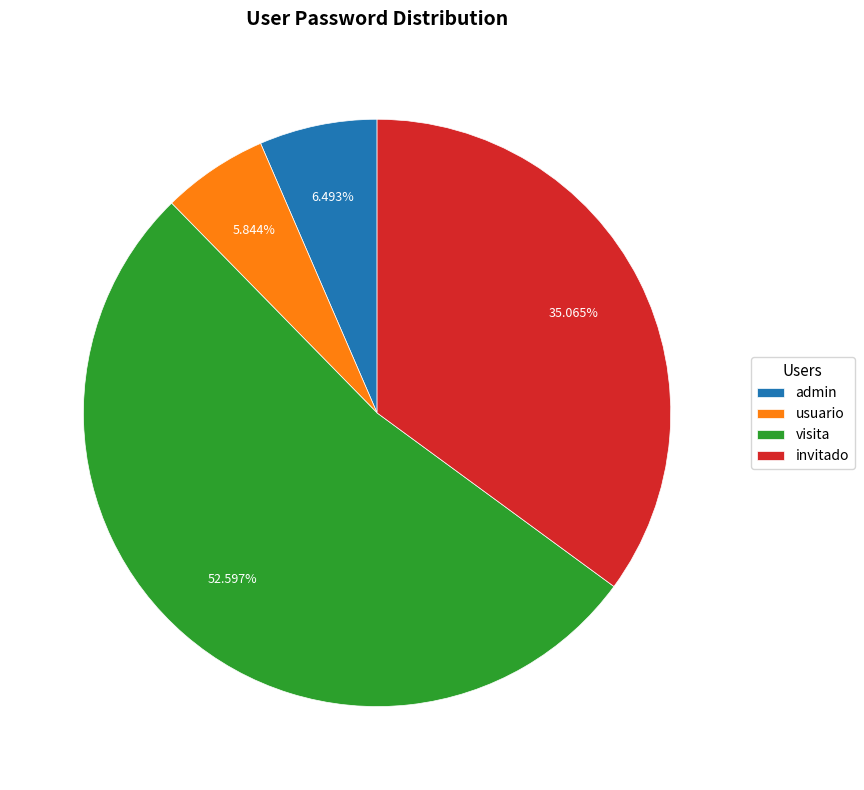

Is the sum of invitado and admin greater than half?

No